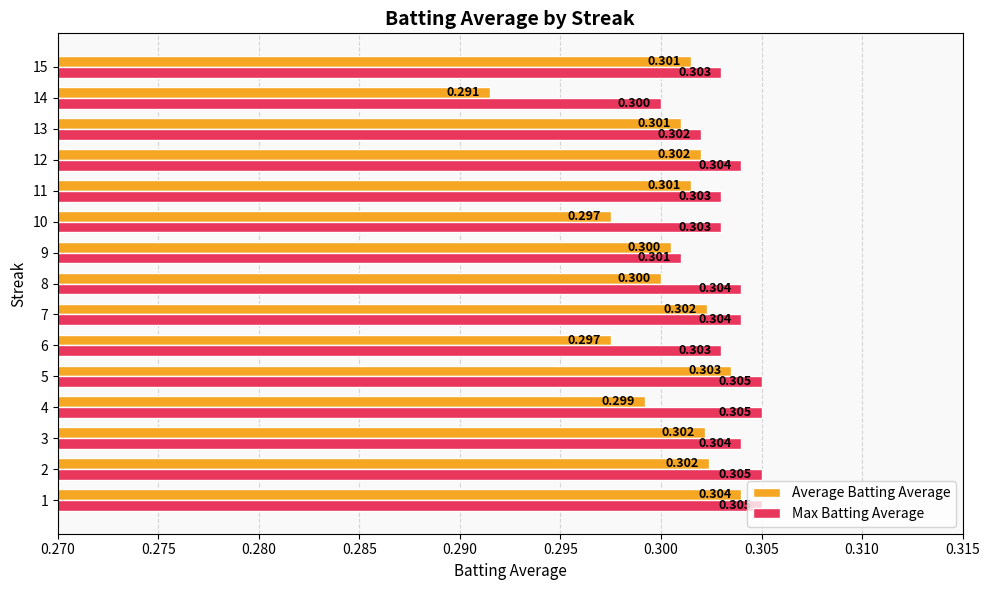

Which series has the widest spread of values?

Average Batting Average